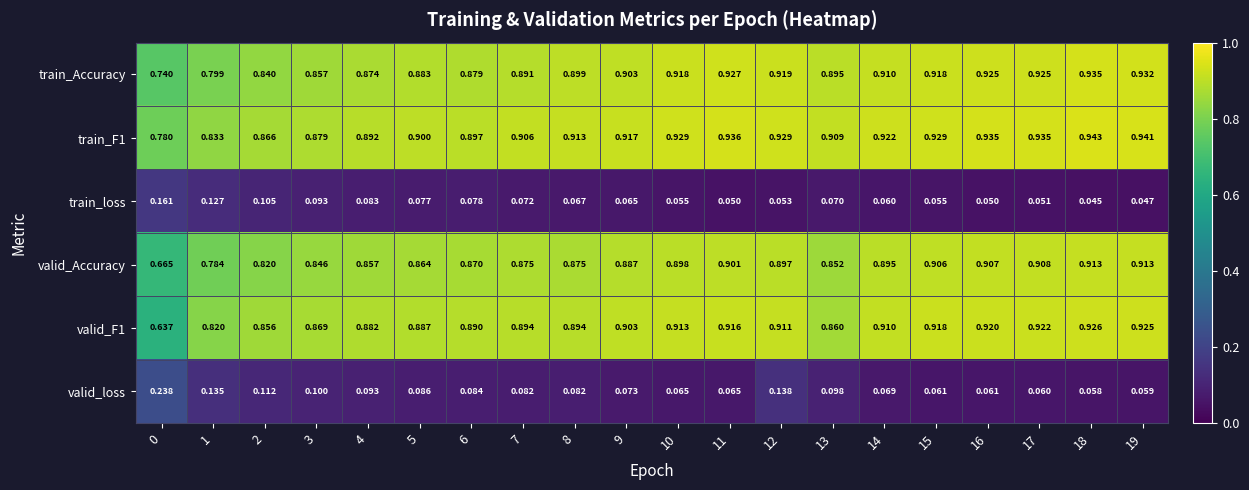

Is the value of train_loss at 3 greater than the value of train_F1 at 5?

No